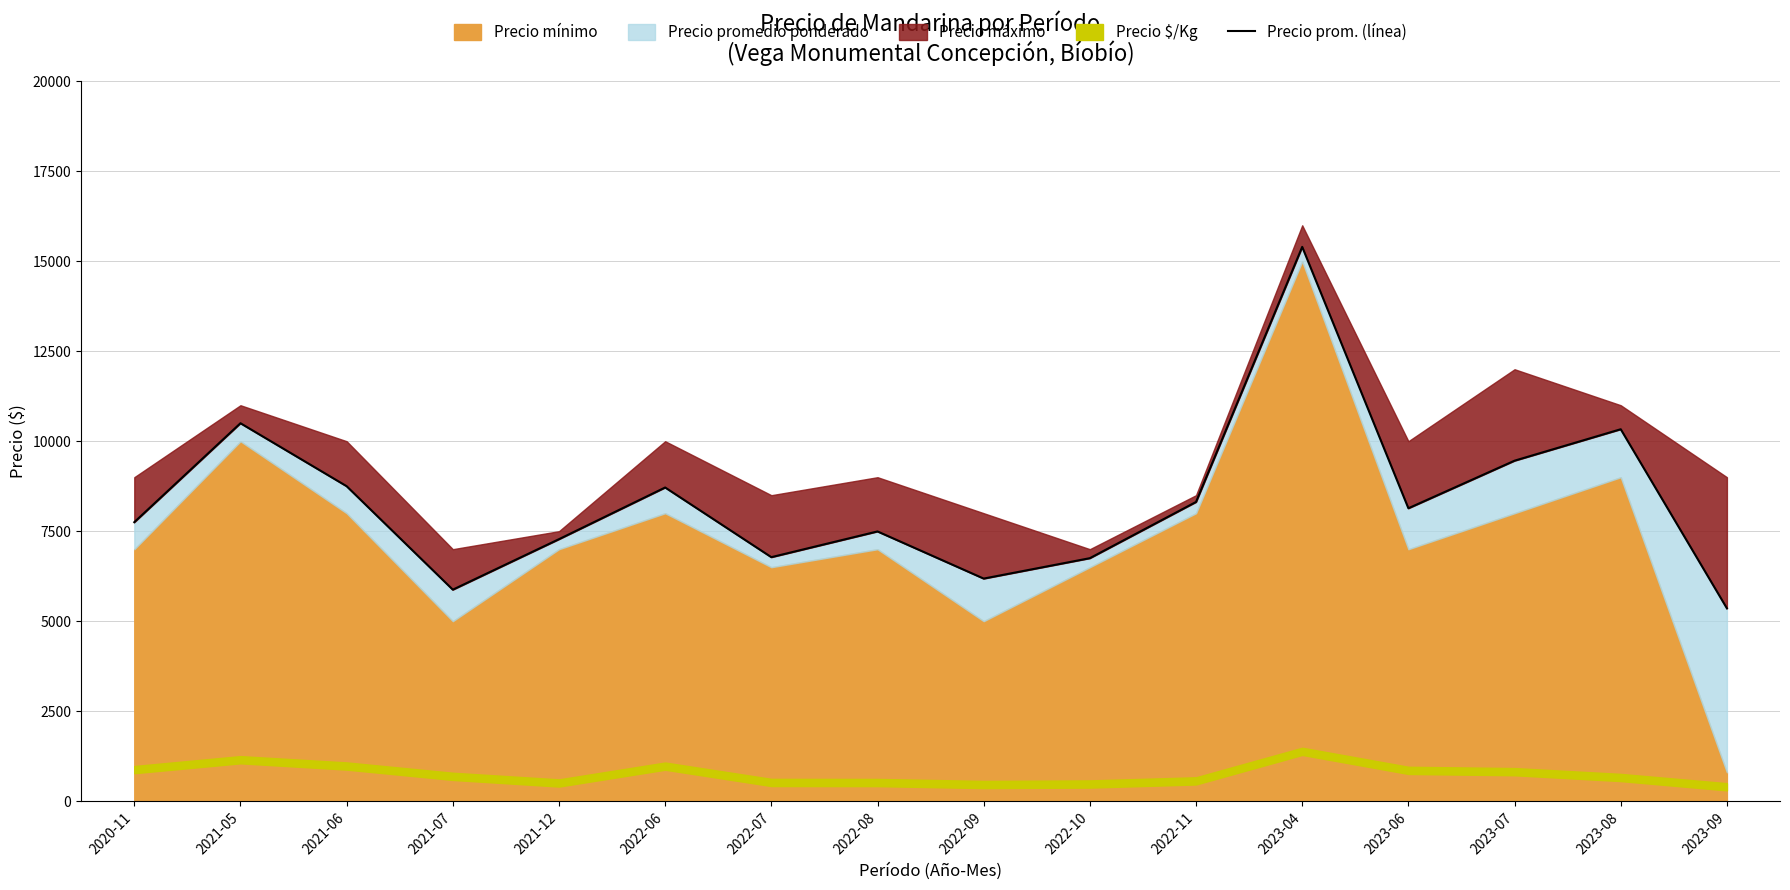

What is the difference between the values at 2021-06 and 2022-06?

36